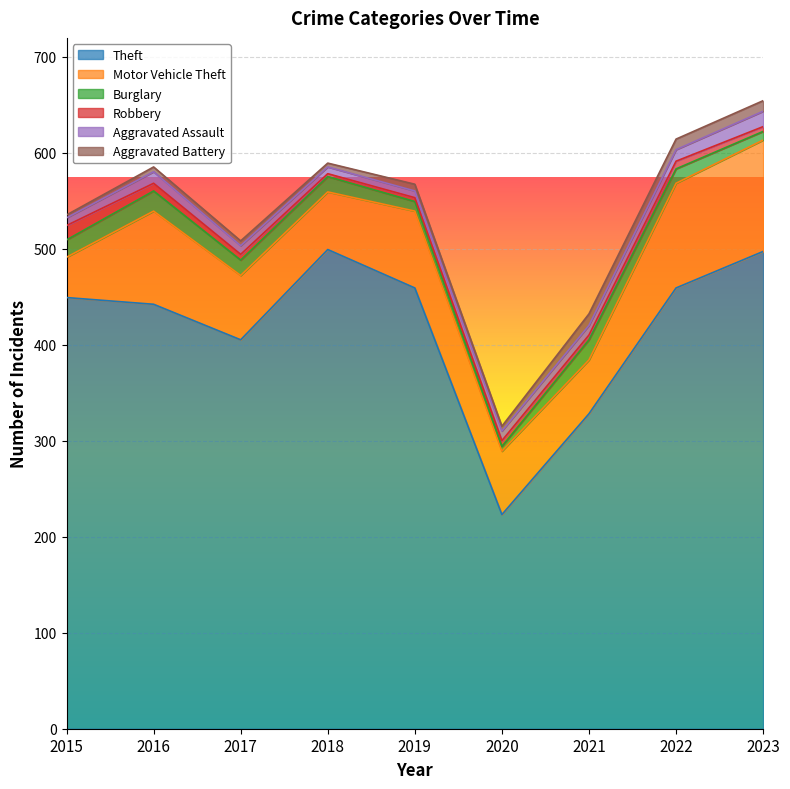

At which label does Burglary reach its peak?

2016